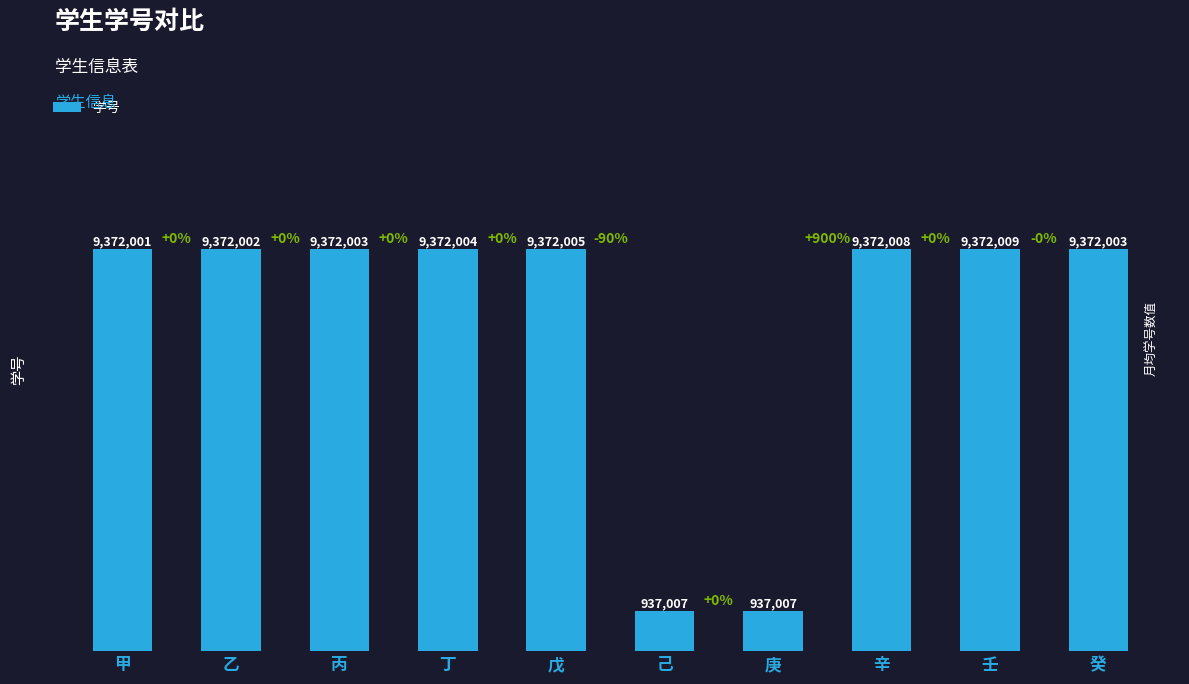

Does the chart contain any negative values?

No